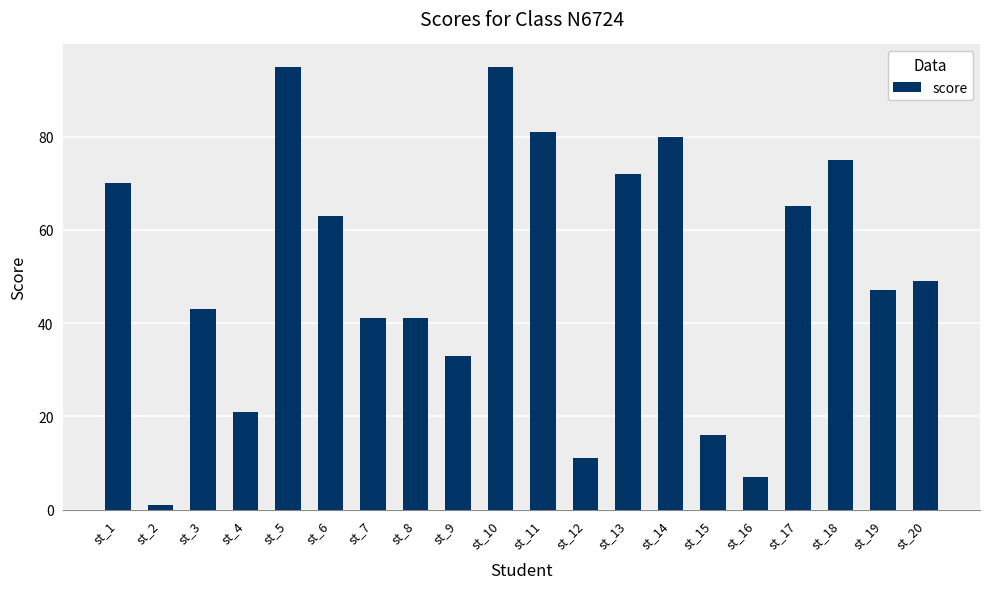

The value at st_10 is 95. True or false?

True